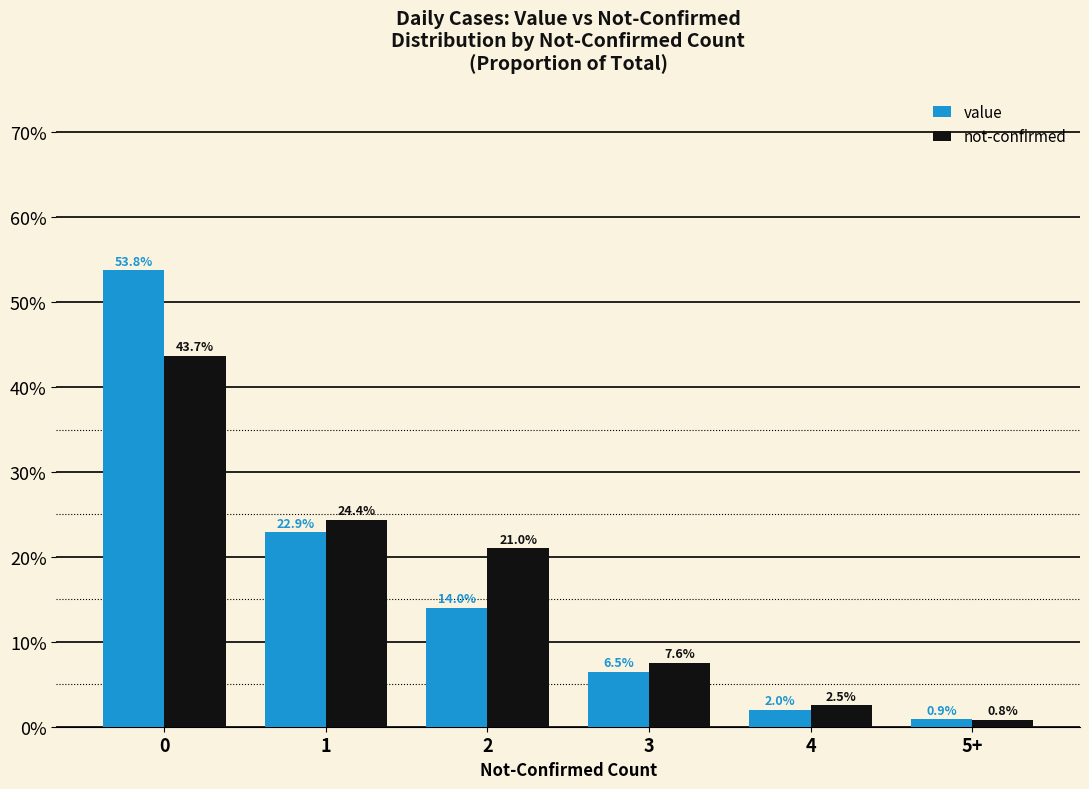

True or false: value has a value of 22.9 at 1.

True